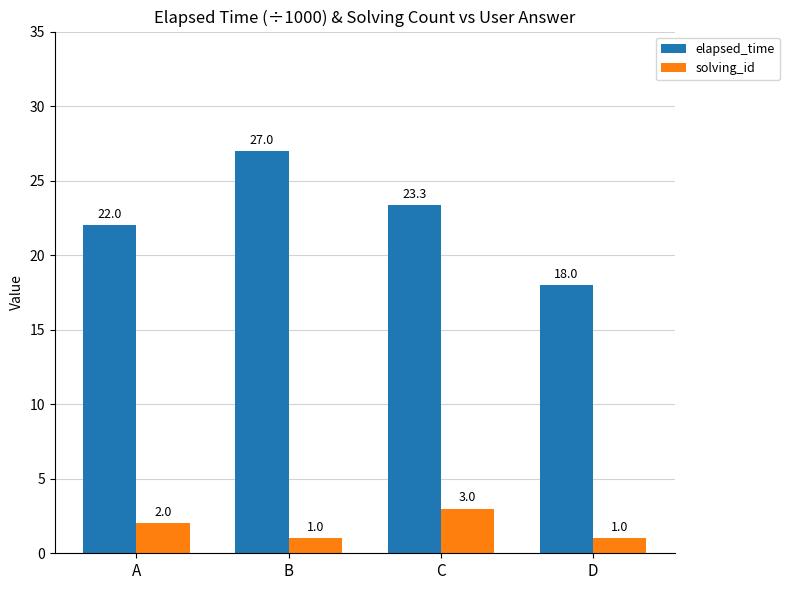

Is the value of solving_id at A greater than the value of elapsed_time at D?

No